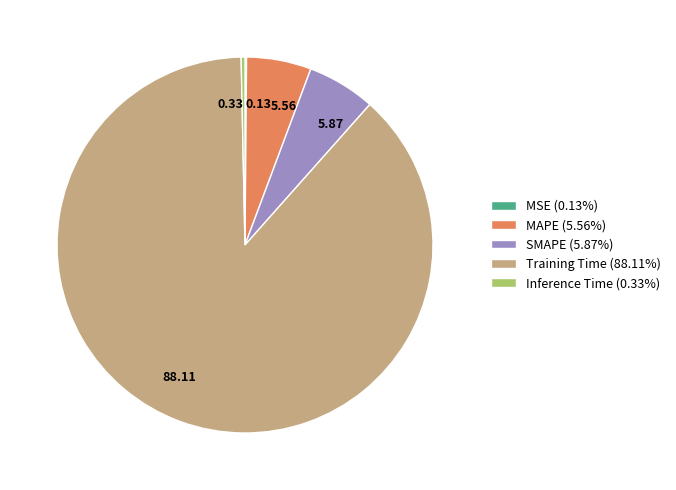

Which has a higher value, 88.11 or 5.87?

88.11